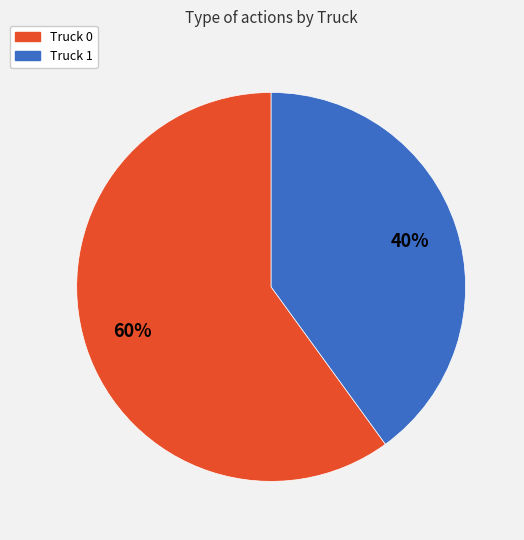

What is the largest slice in the pie chart?

Truck 0